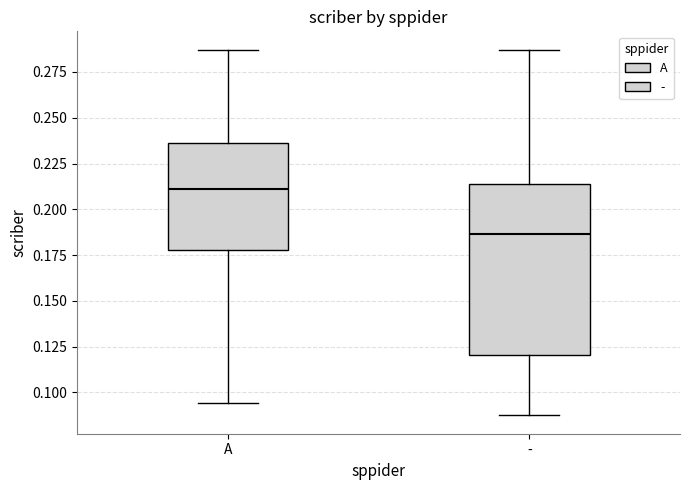

Which box's median line is the highest?

A